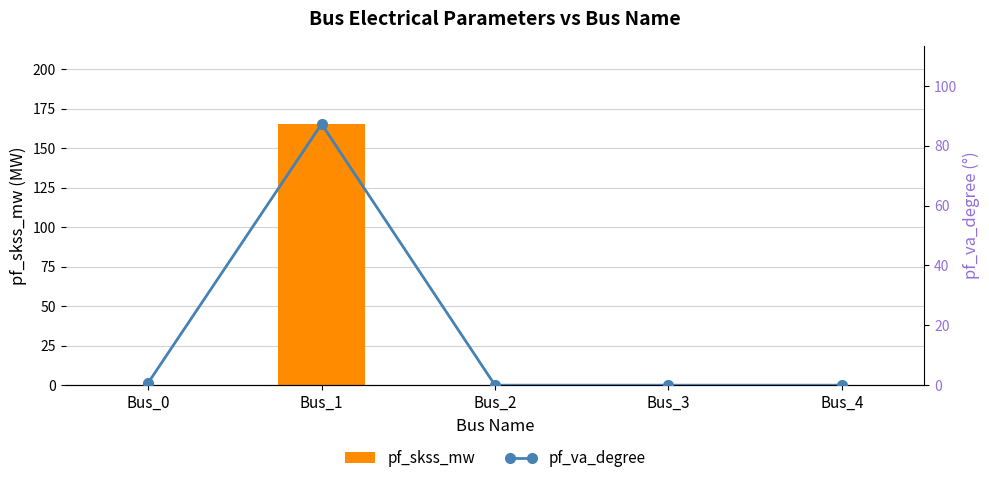

At which category is the sum across all series the highest?

Bus_1